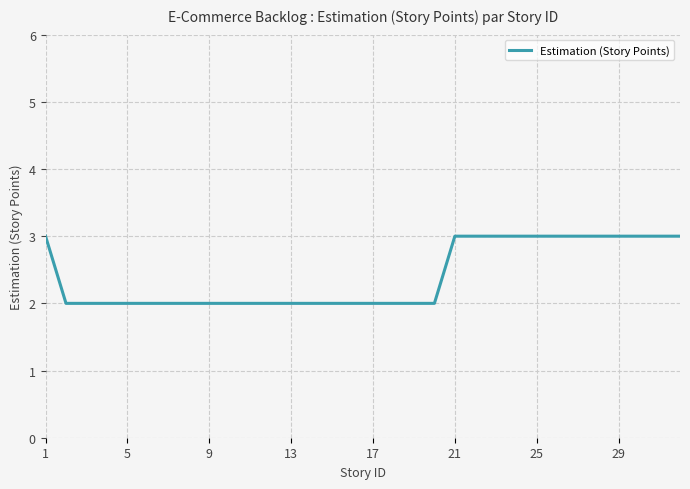

What is the greatest value displayed?

3